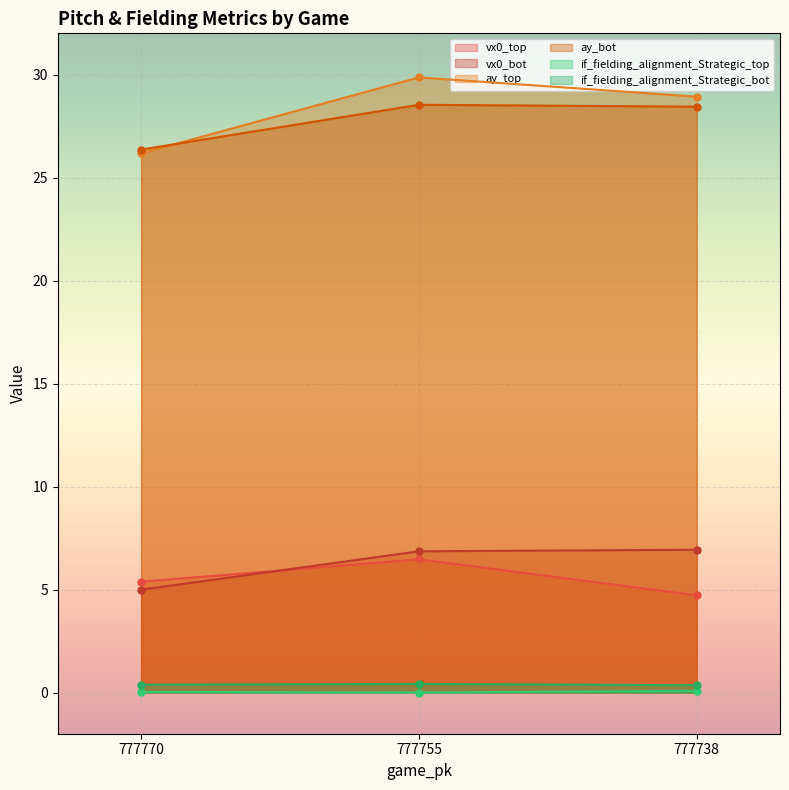

Rank the categories by ay_top value from highest to lowest.

777755, 777738, 777770